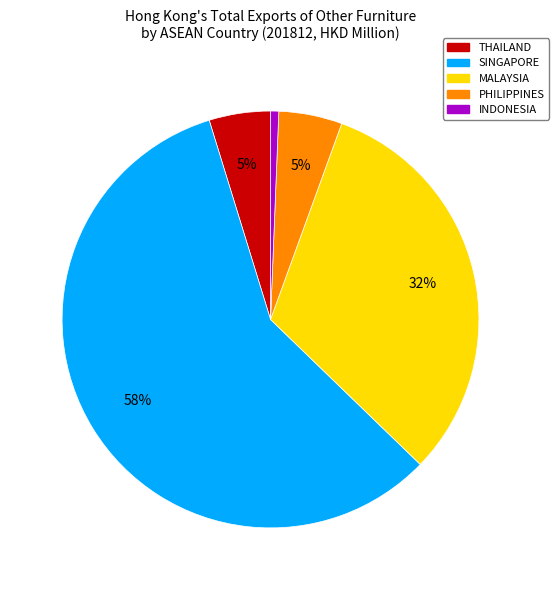

How many segments does this pie chart have?

5